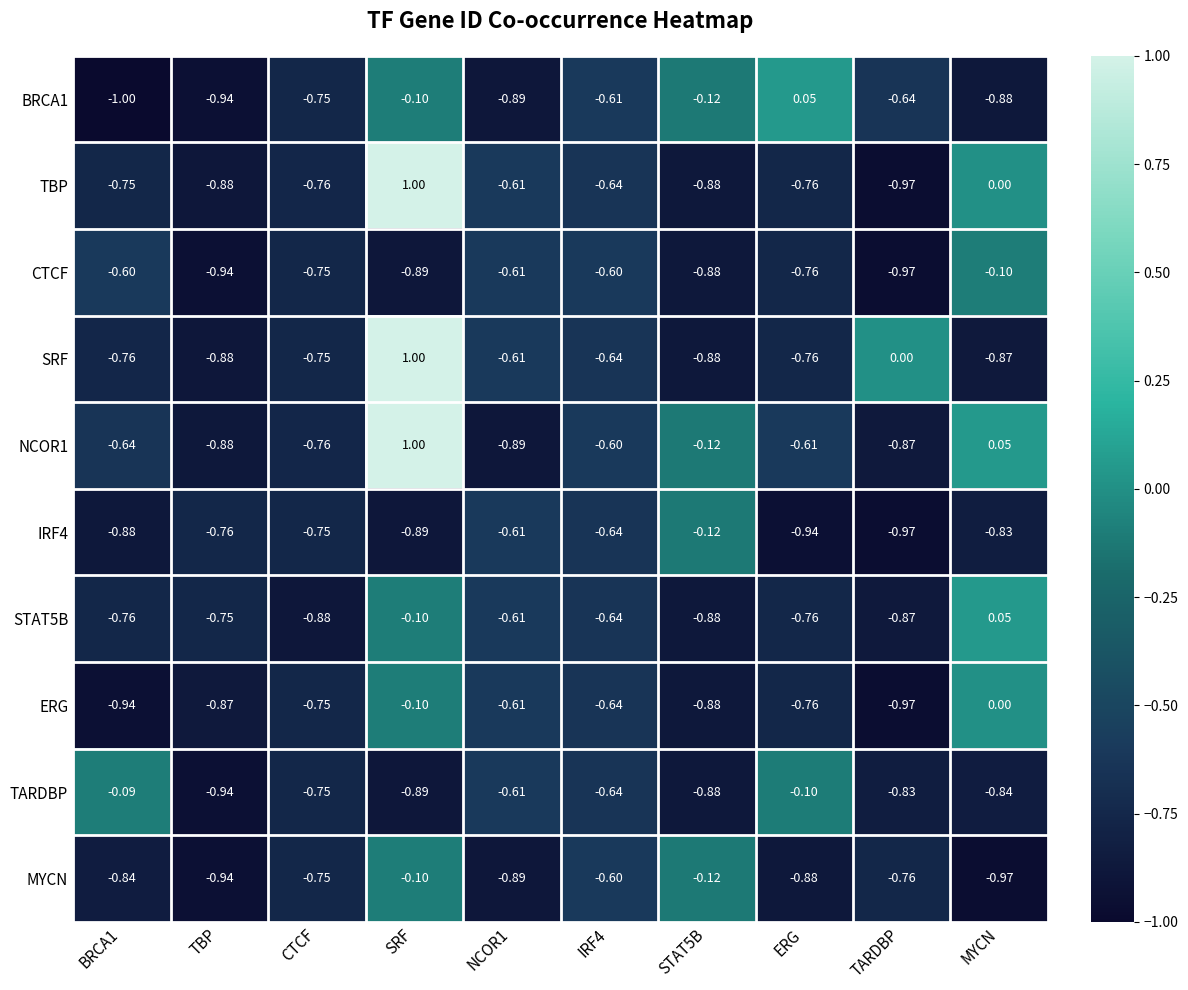

How many categories are shown in the chart?

10